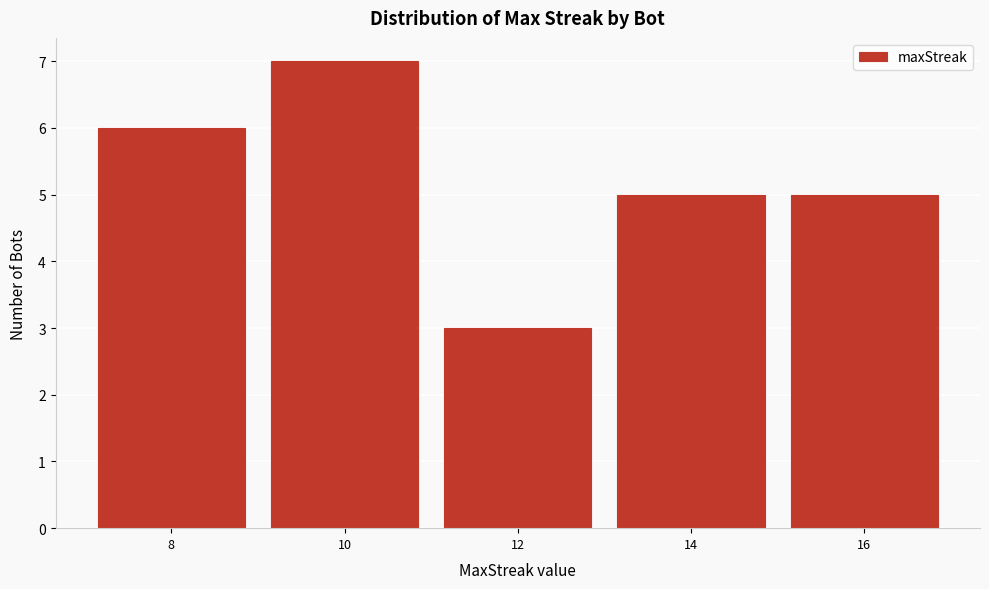

What is the height of the bar covering 13 to 15 on the x-axis? The values are not printed on the chart, so give them approximately, as read against the axis.

5